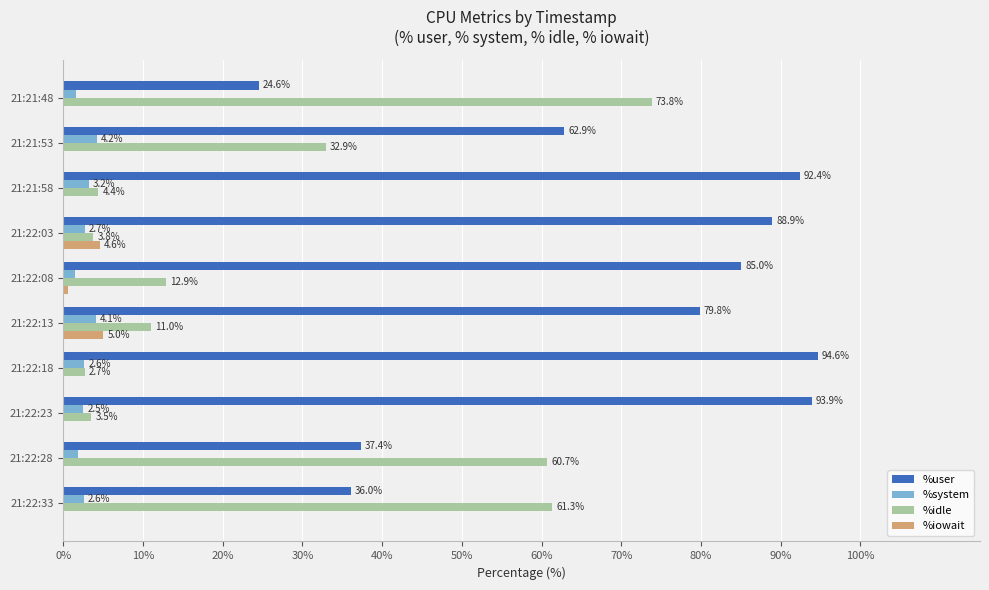

Where is %idle nearest to the value 38?

21:21:53